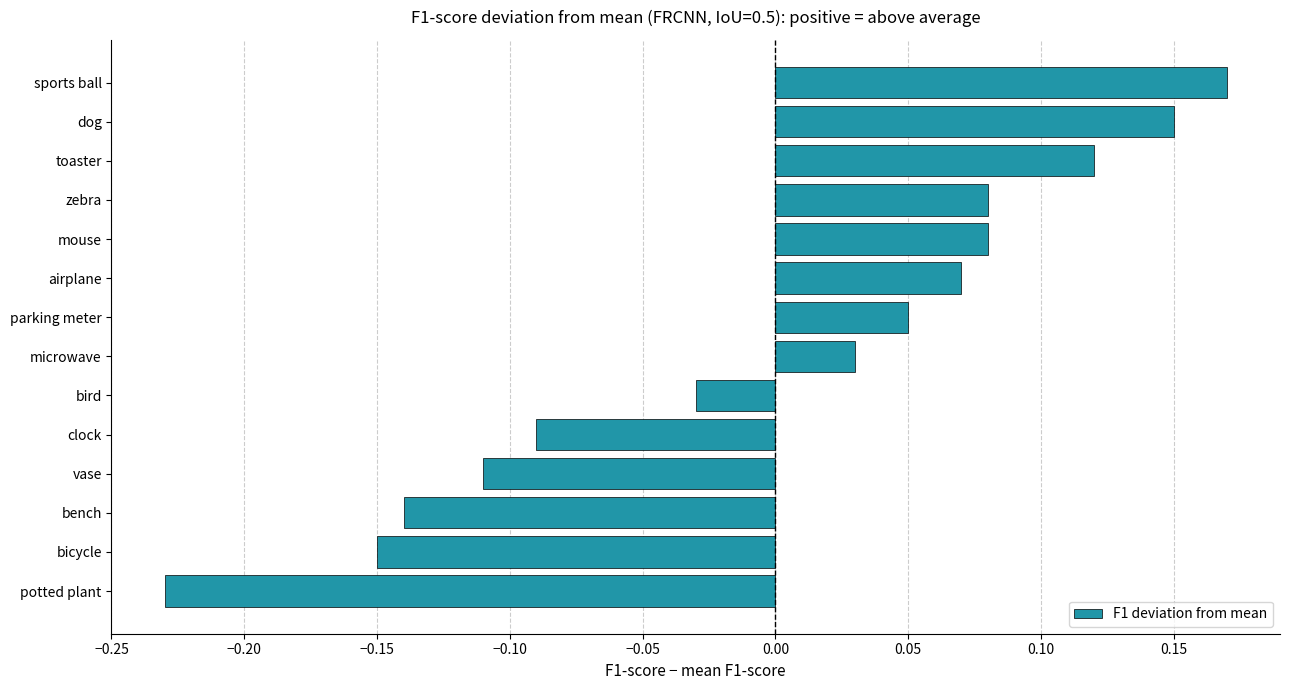

The chart shows a value of -0.0 at clock. True or false?

False